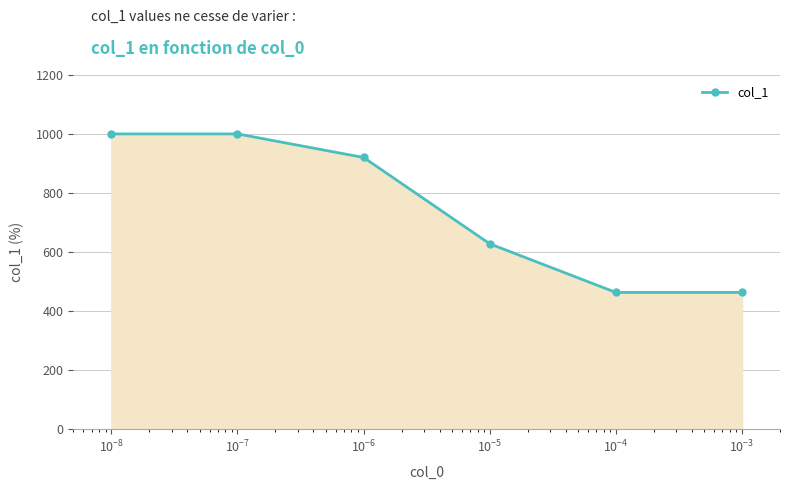

What is the difference between the second highest and minimum values?

538